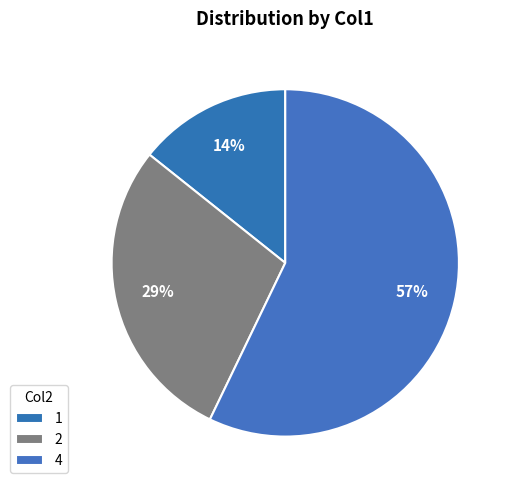

Does 4 account for over 50% of the chart?

Yes